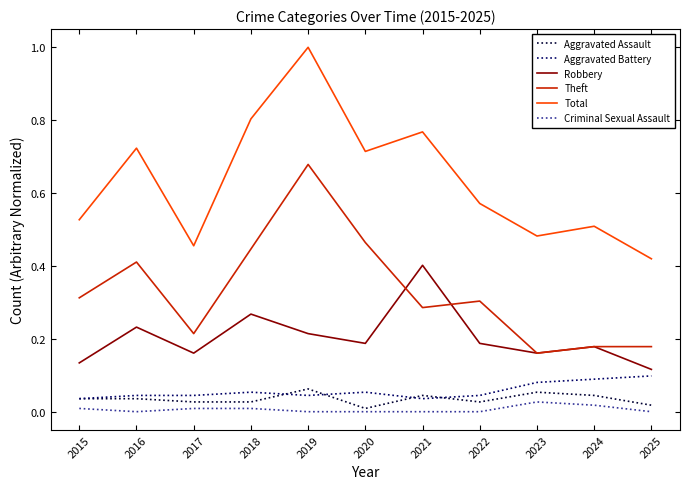

Where is the first local minimum for Criminal Sexual Assault?

2016